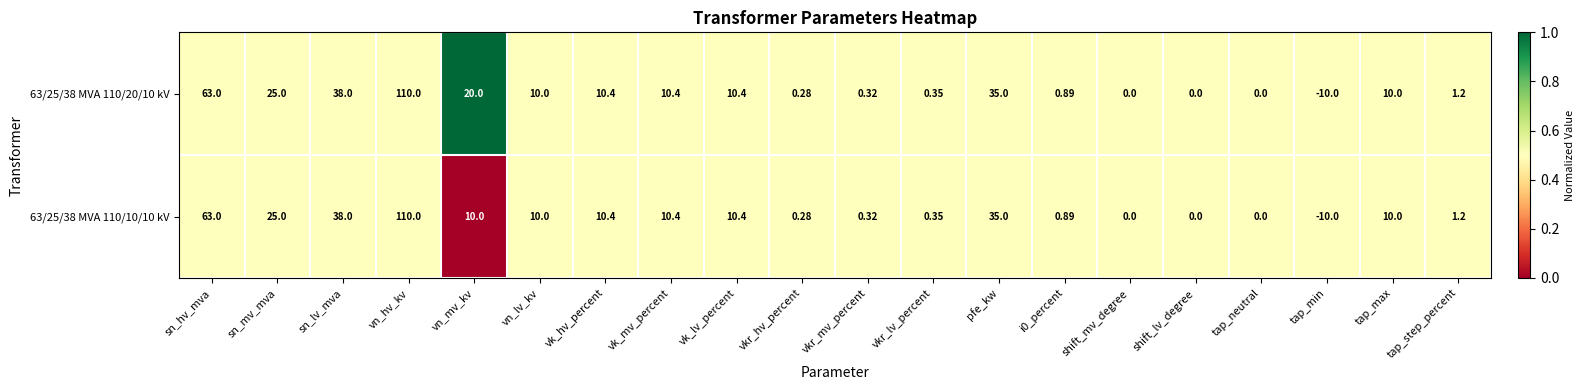

At which label is 63/25/38 MVA 110/20/10 kV closest to 50?

sn_lv_mva